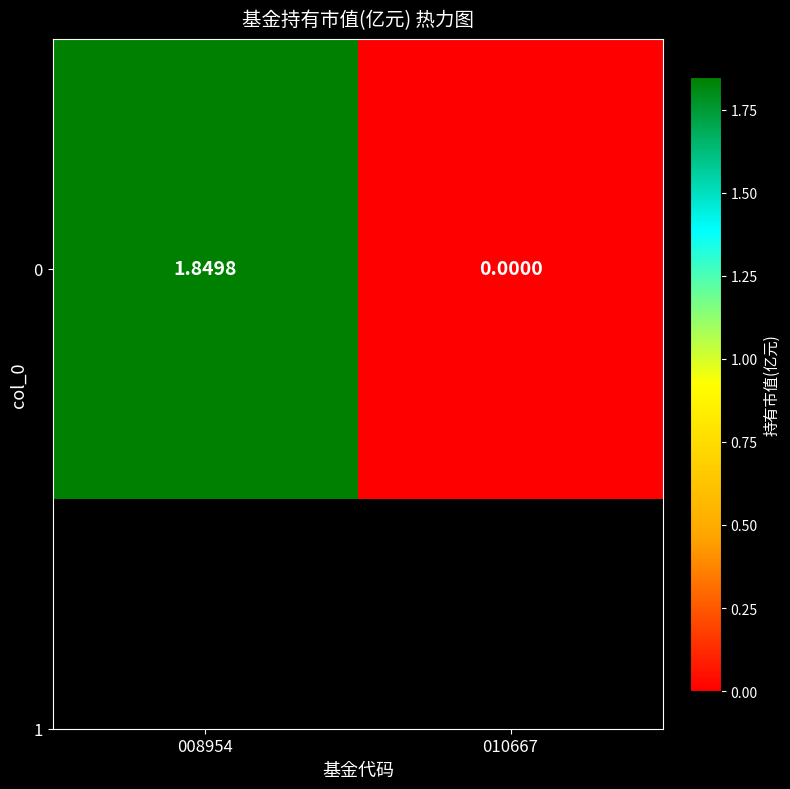

What is the difference between the values at 008954 and 010667?

1.8